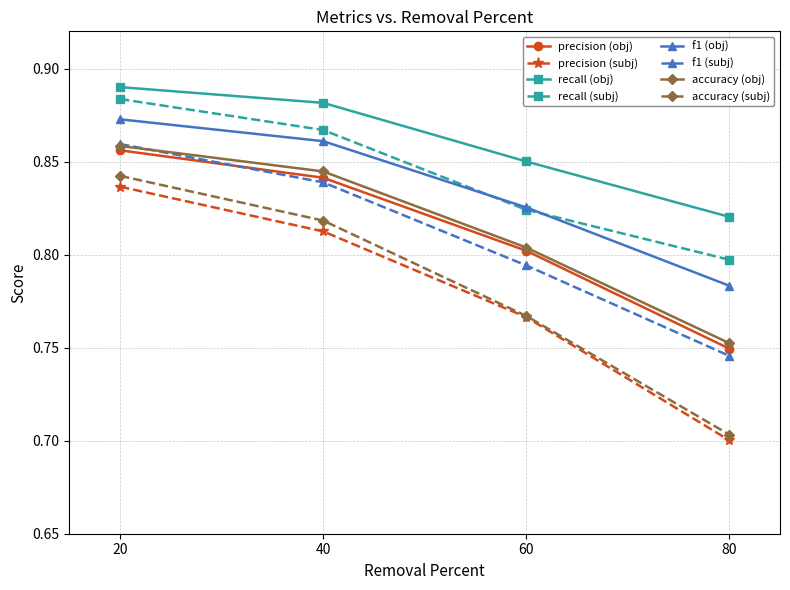

True or false: accuracy (subj) and recall (obj) cross at least once.

False